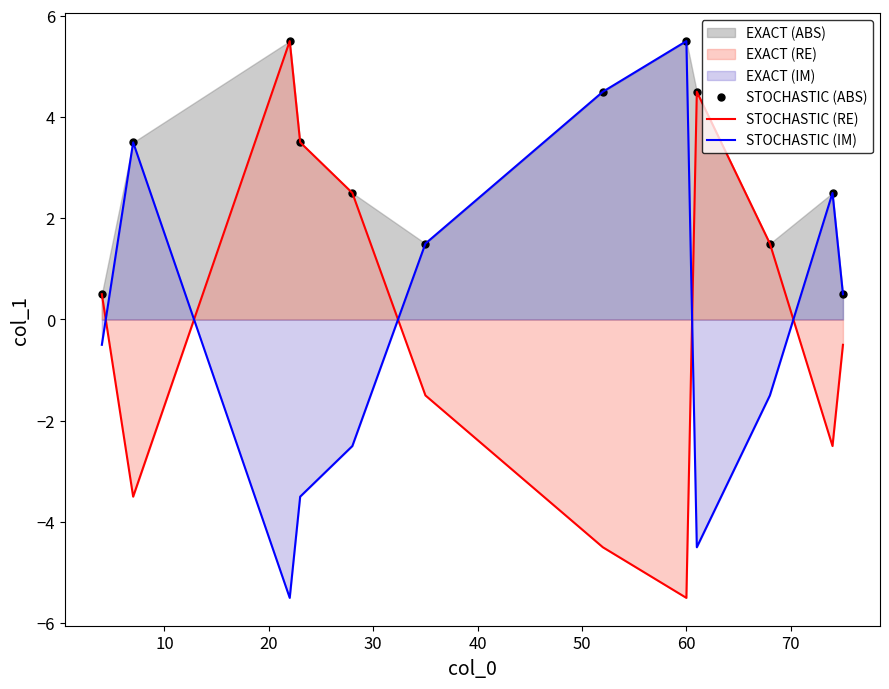

How many data points in STOCHASTIC (IM) are above 0?

6